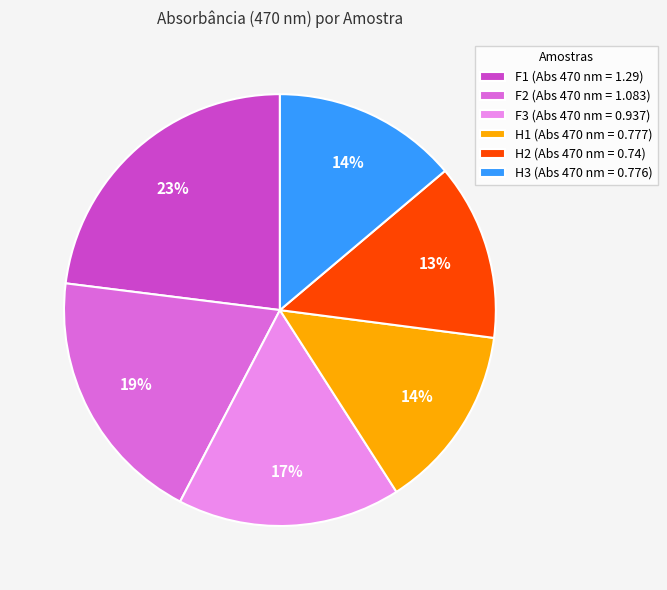

How many segments does this pie chart have?

6